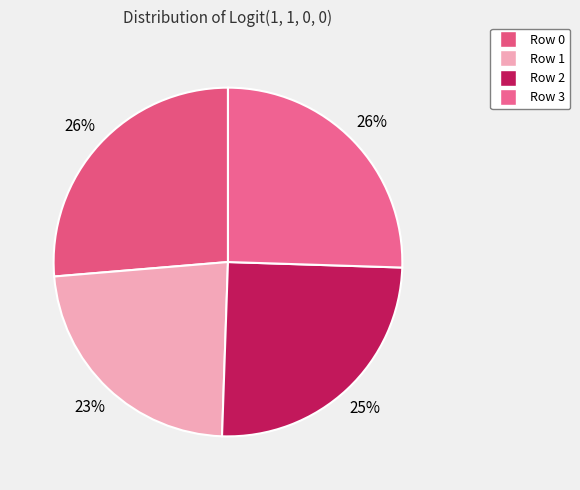

Combined, what portion of the pie is Row 1 and Row 2?

48.2%